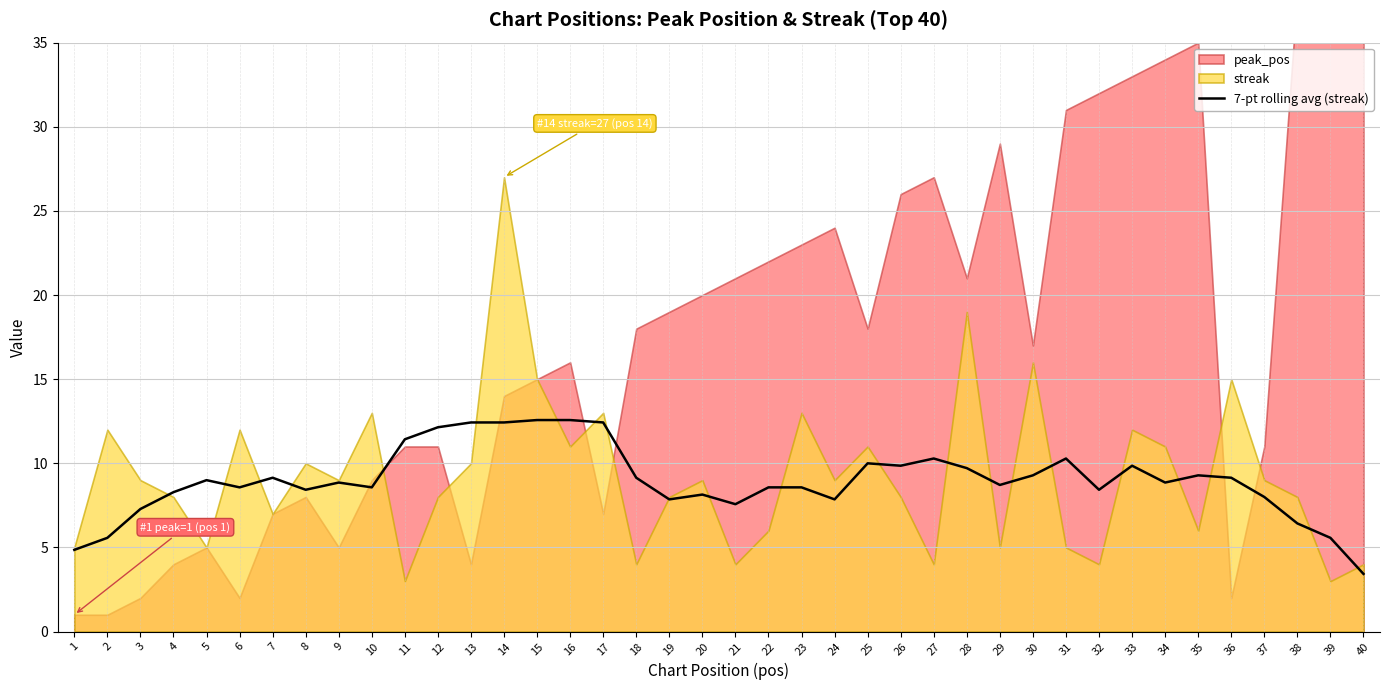

The 7-pt rolling avg (streak) series shows 8.6 at 6. True or false?

True